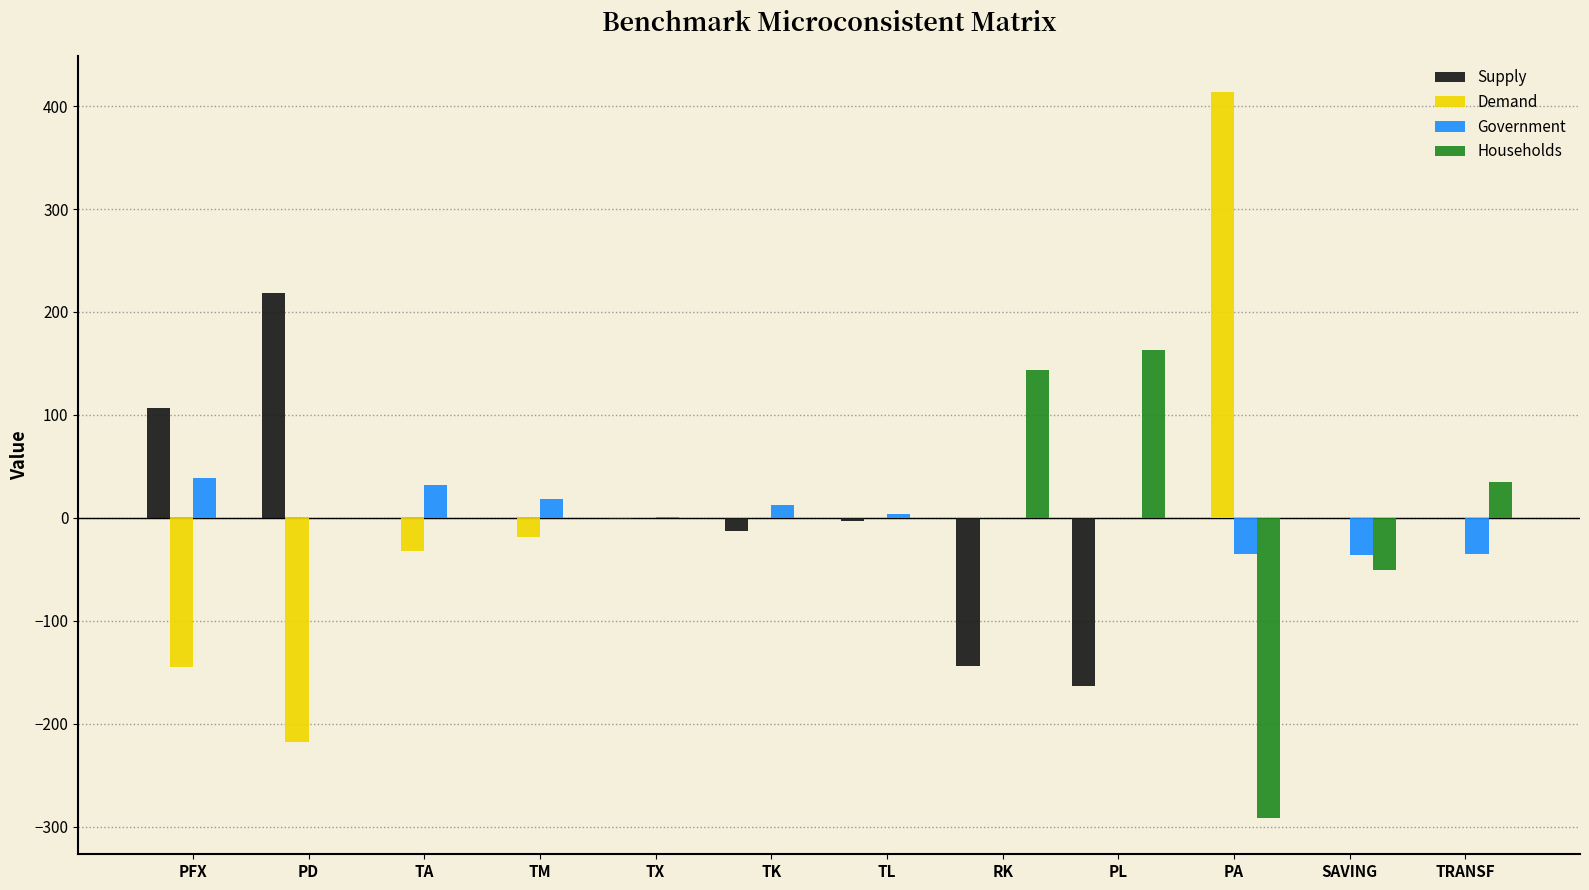

Does the chart contain stacked bars?

No